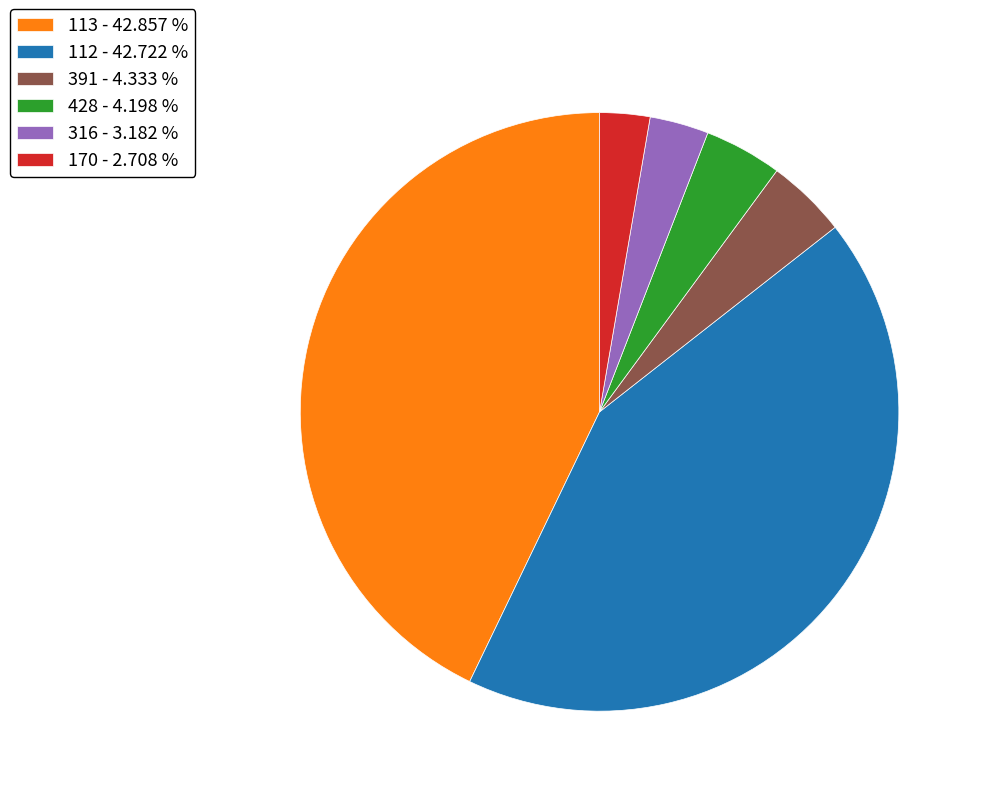

Is there a majority slice in this chart?

No